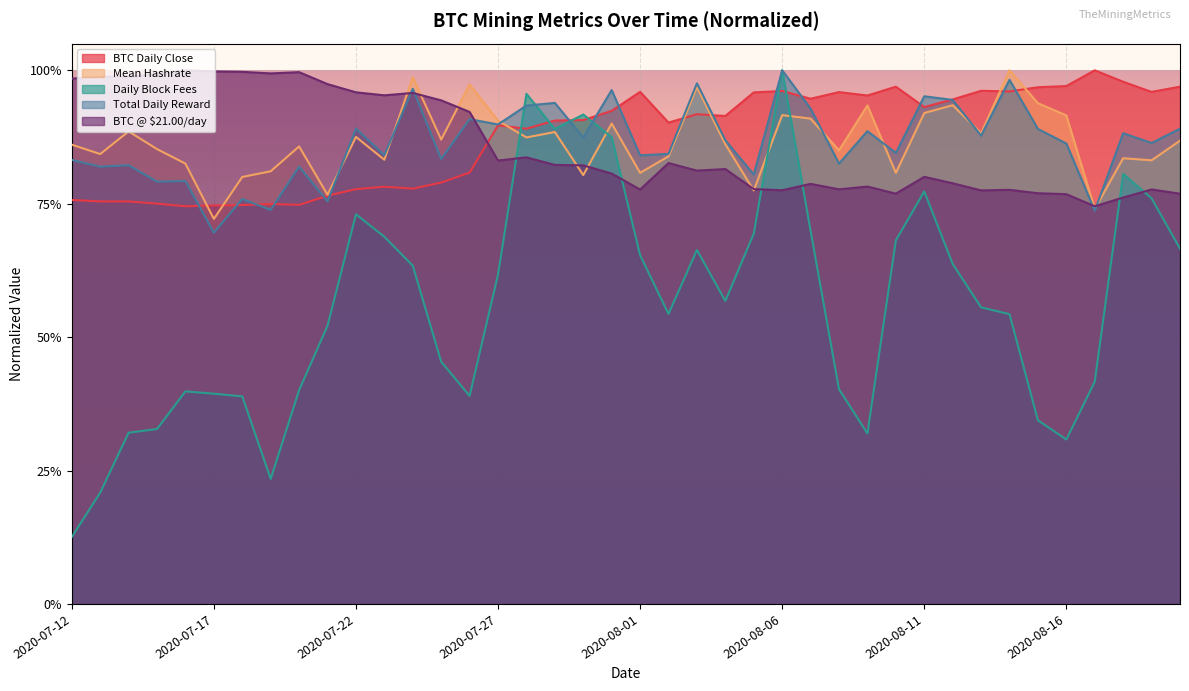

Between 13 and 18, which series saw the biggest shift?

Daily Block Fees